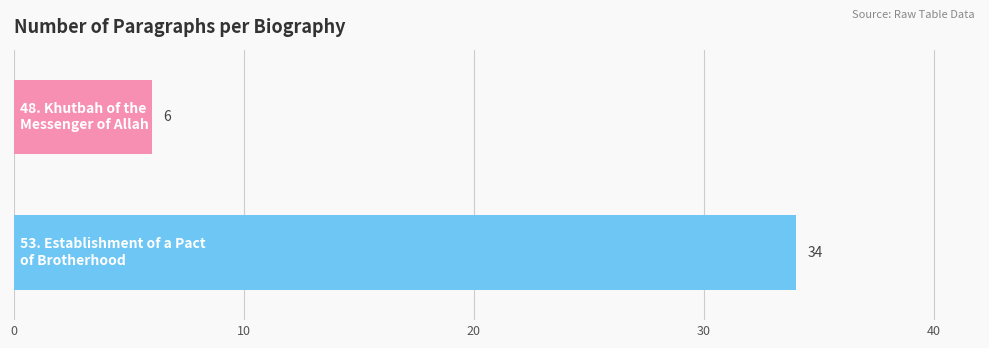

Count the number of data series in this chart.

2